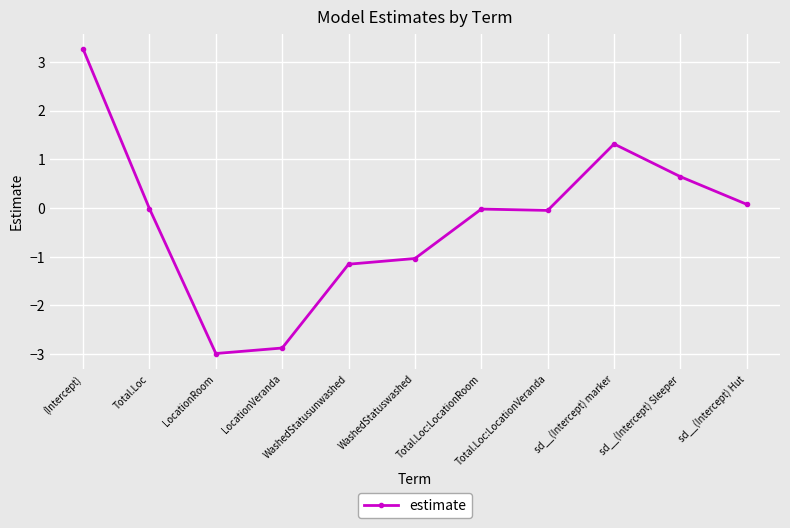

What is the greatest value displayed?

3.3